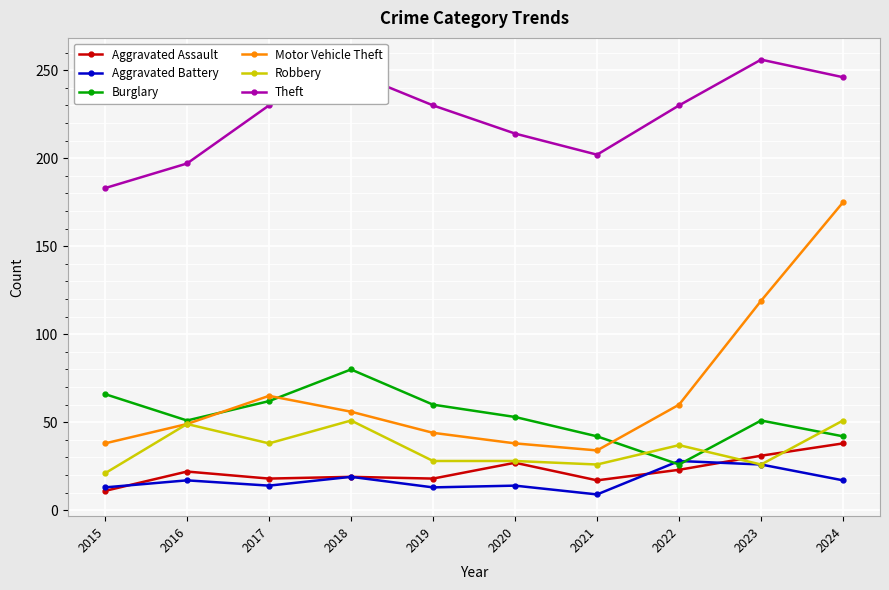

What is the value of the Burglary point at the 6th from the left?

53